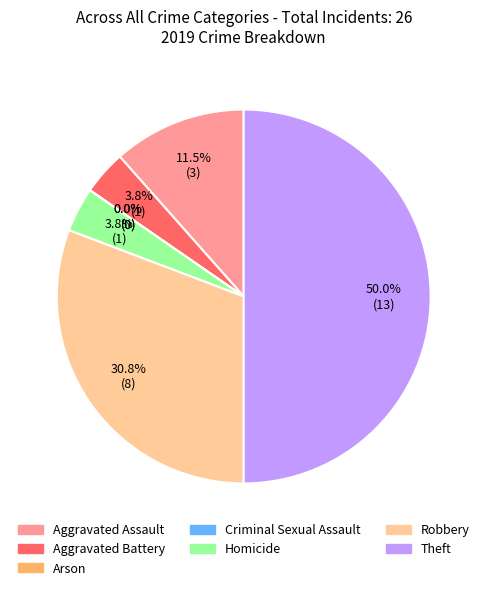

To the nearest percent, what percentage of the pie is Homicide?

4%